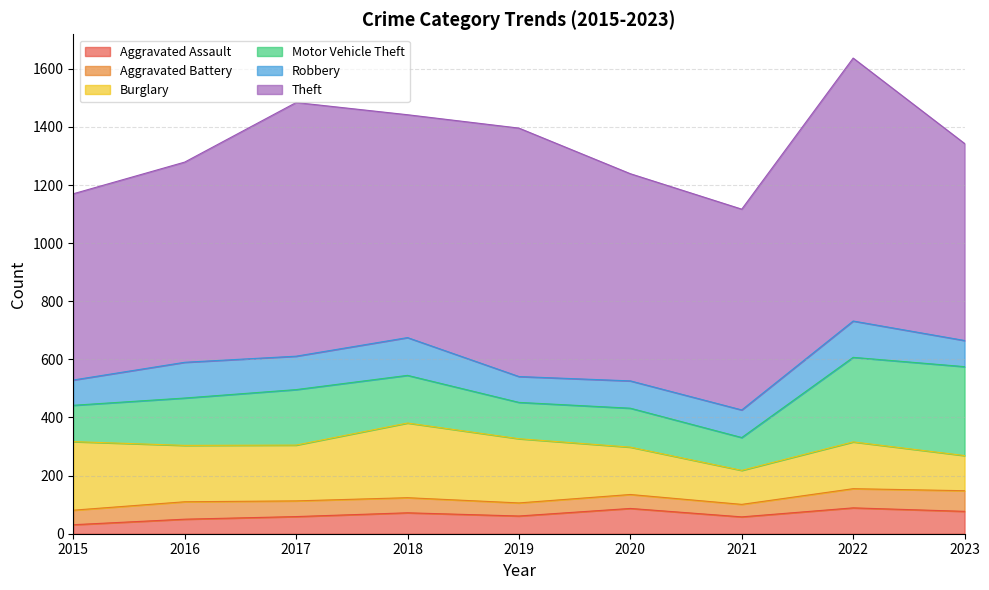

The value of Motor Vehicle Theft at 2023 is 306. True or false?

True